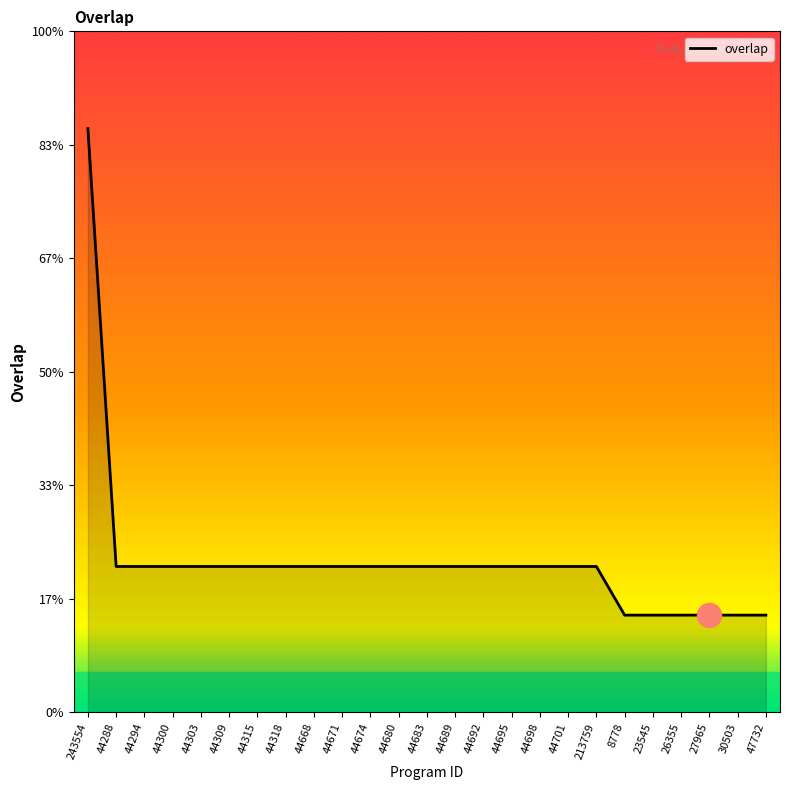

What is the ratio of the value at 44288 to the value at 44674?

1.0